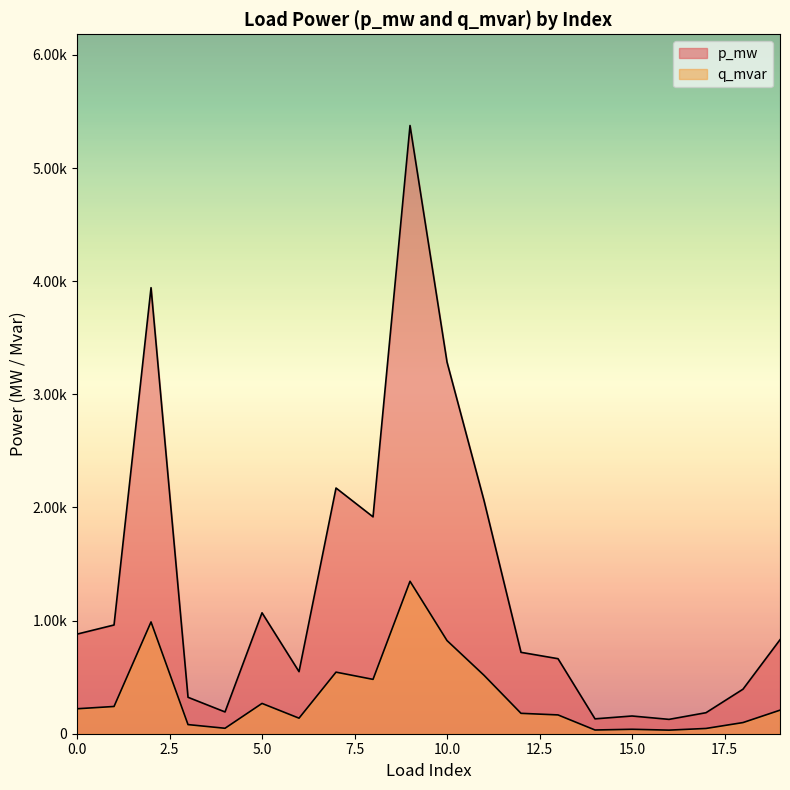

At which category is the sum across all series the highest?

9